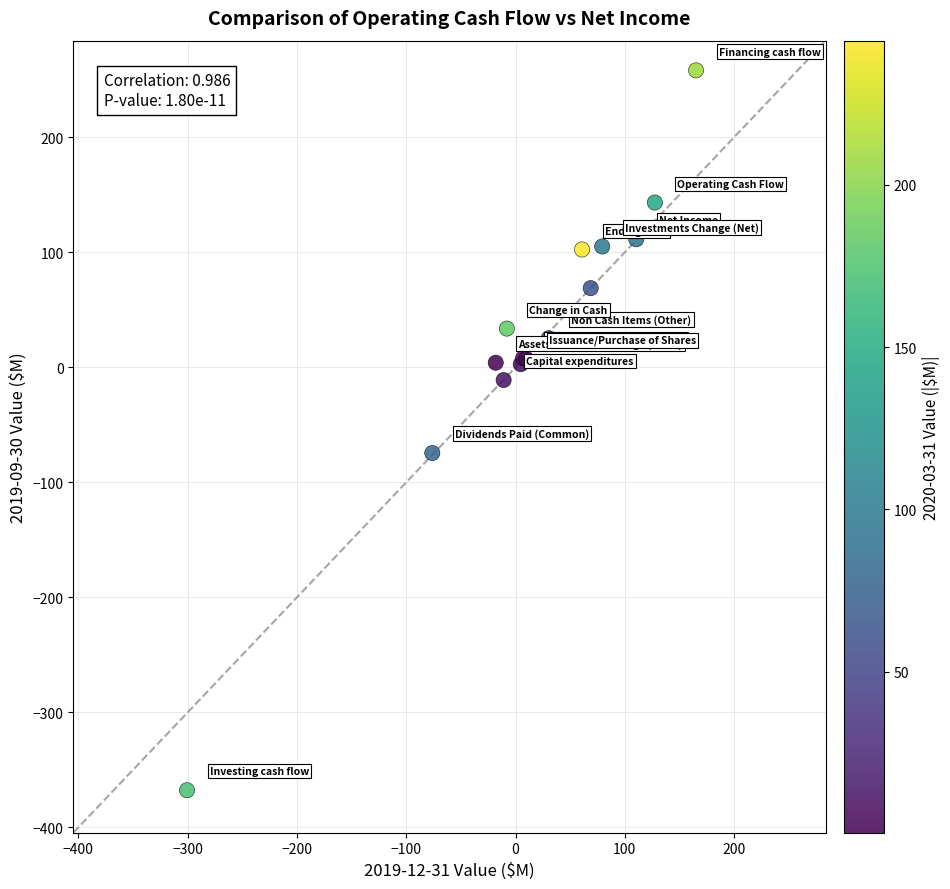

What Y value in the scatter plot is closest to -54?

-74.5